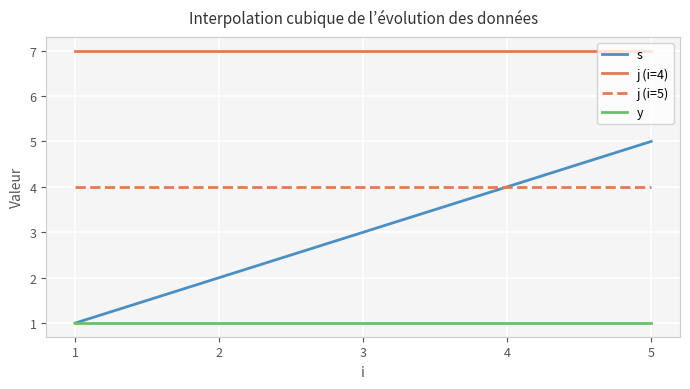

Which series has the widest spread of values?

s